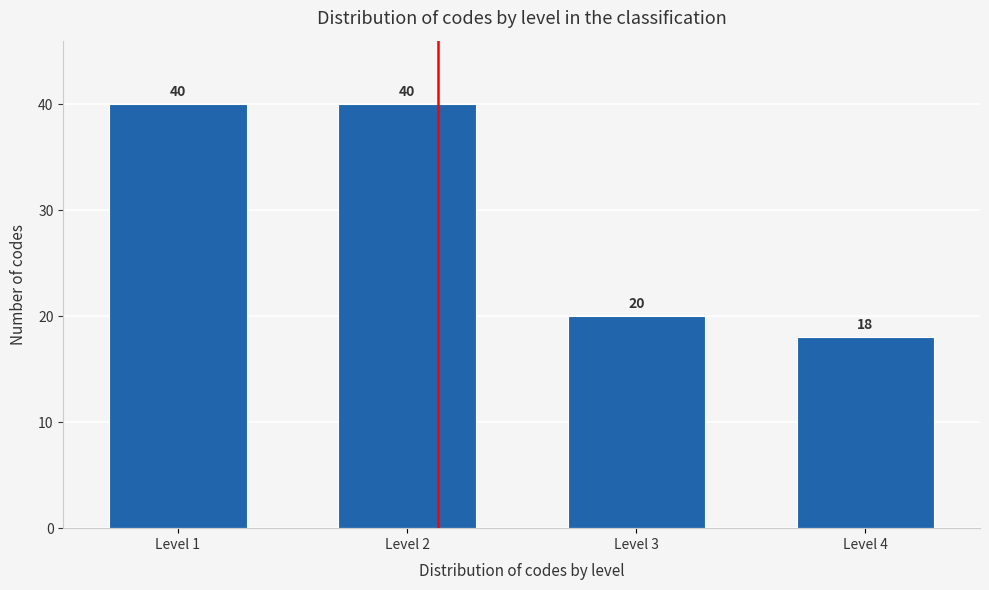

Reading left to right, list all the values displayed in this chart.

40	40	20	18